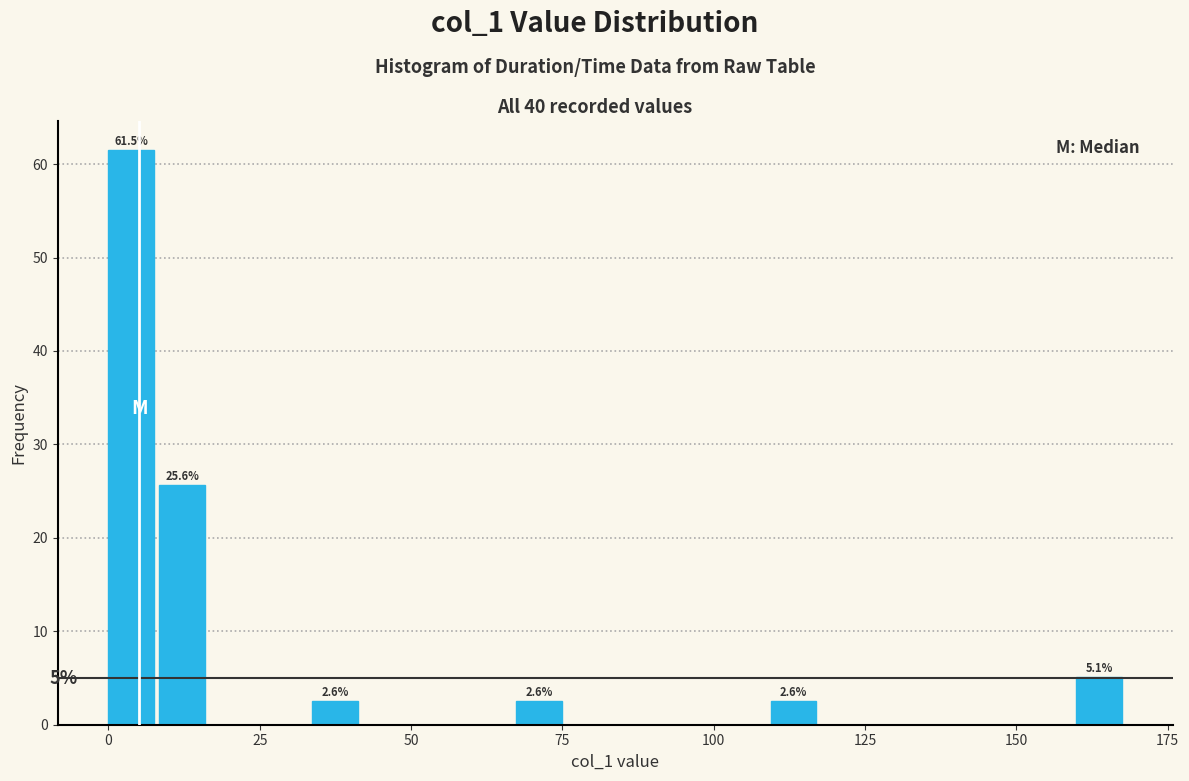

Read against the x-axis, roughly where is the centre of the tallest bar?

5